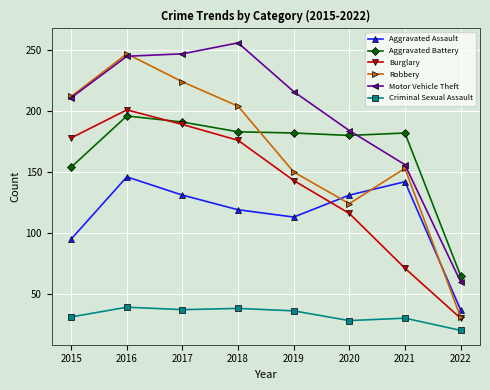

What is the value of the Burglary point at the 4th from the left?

176